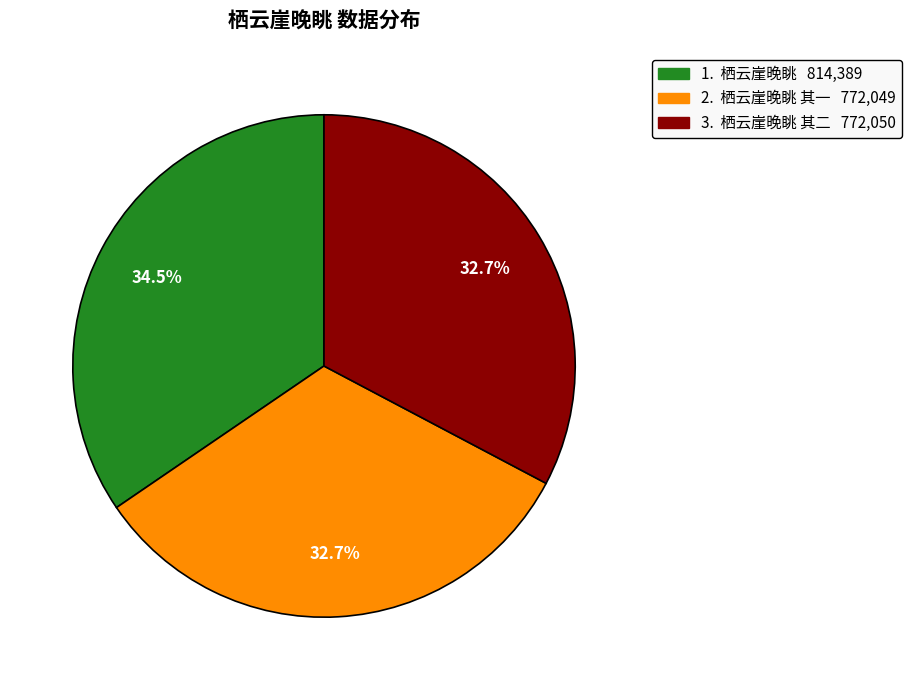

Is there any slice that represents more than half of the pie?

No